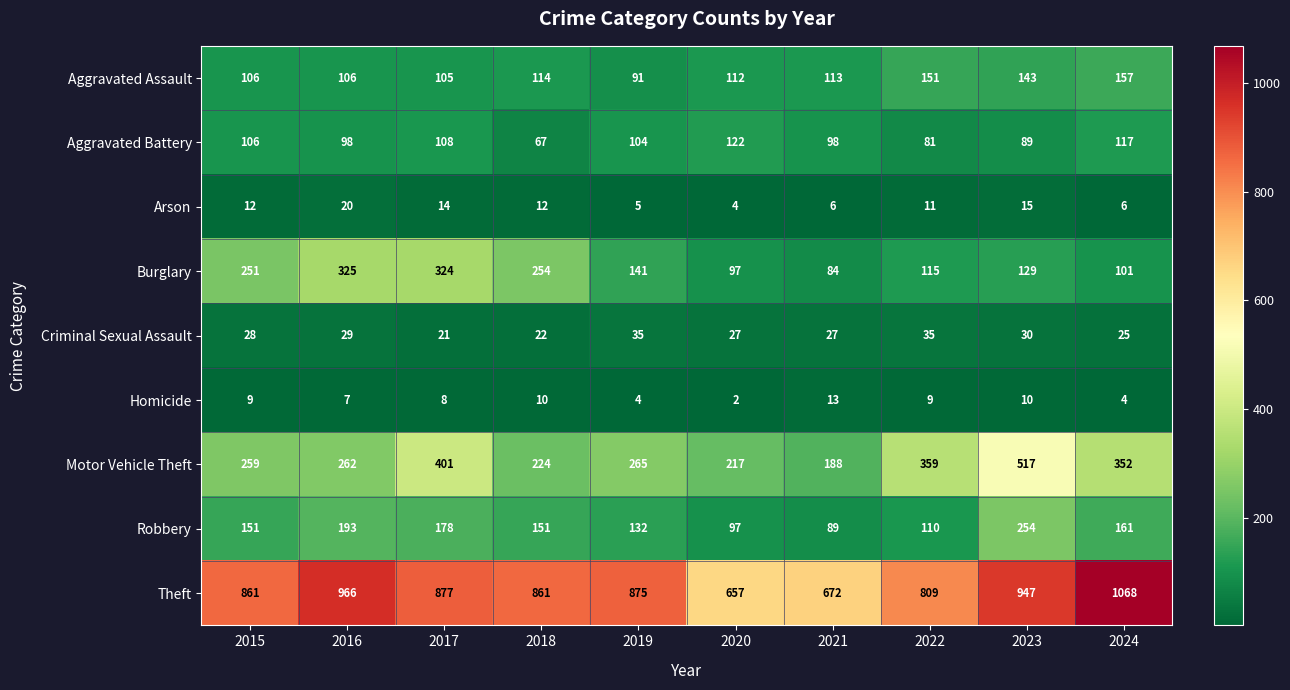

What is the approximate value of Homicide at 2016, to the nearest 5?

5